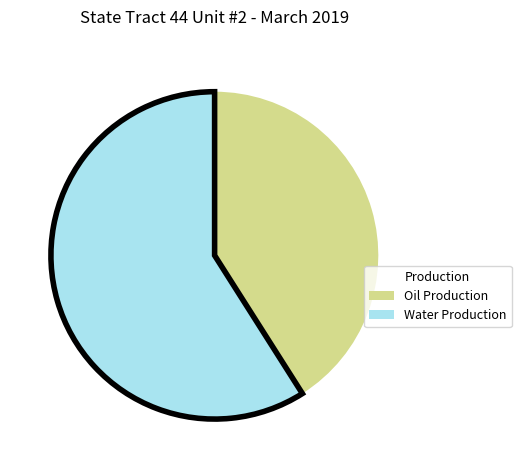

Rank the categories by value from highest to lowest.

Water Production, Oil Production